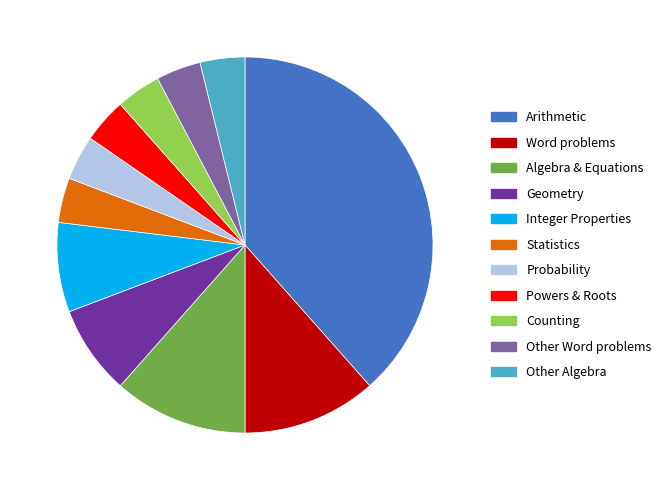

Does any single category account for the majority?

No